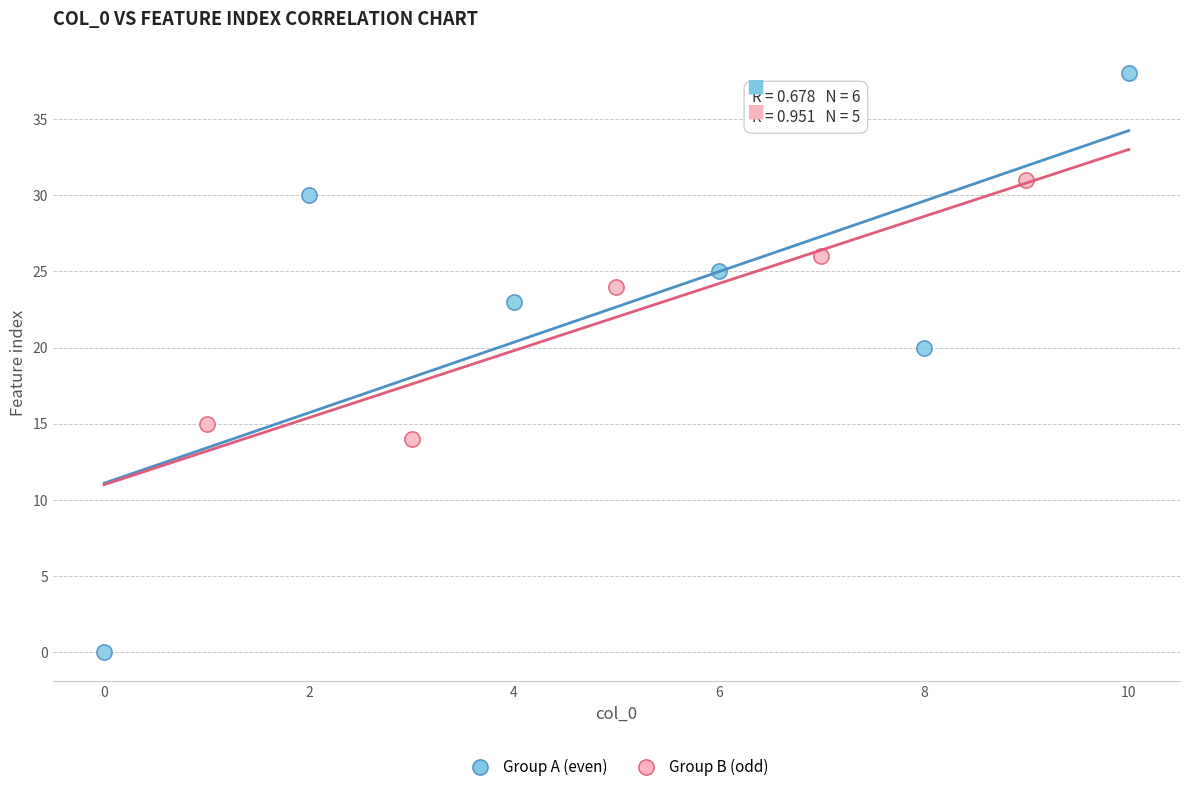

Which series has the largest Y range (max minus min)?

Group A (even)